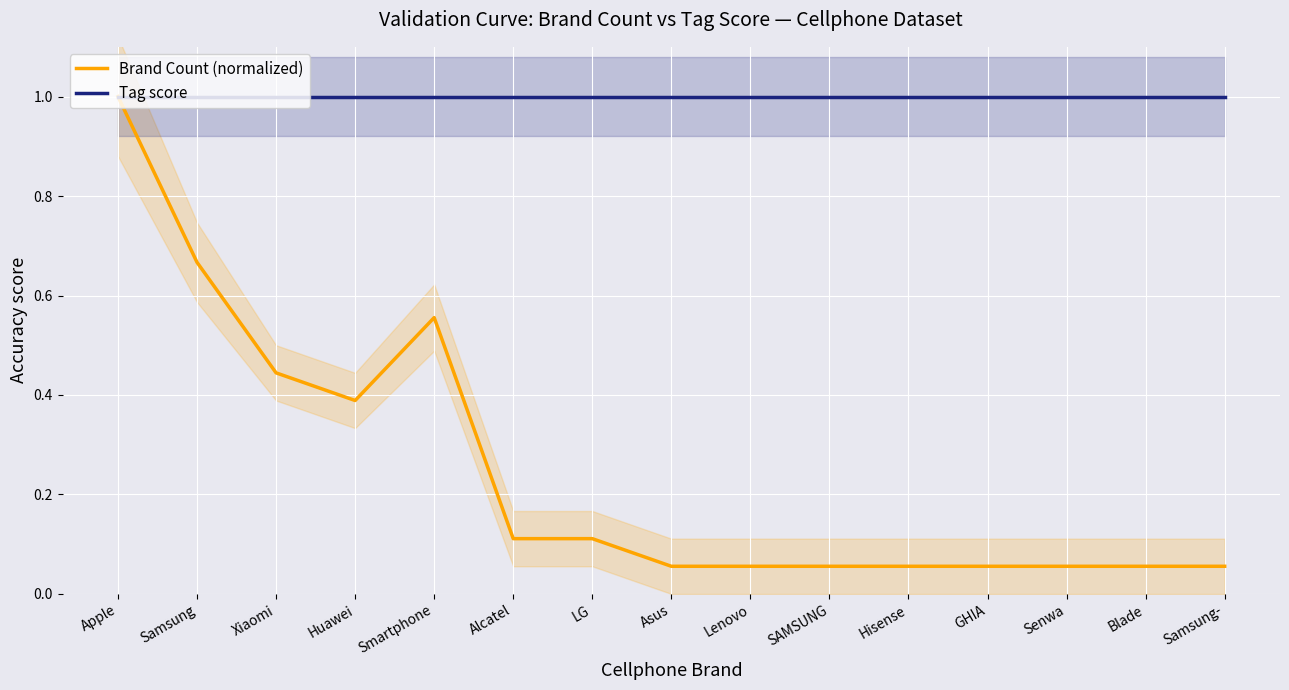

True or false: Tag score and Brand Count (normalized) intersect in this chart.

False